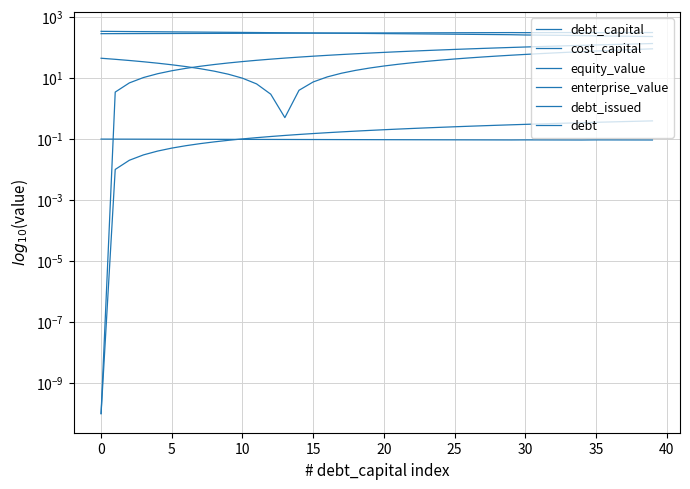

How many data points in debt_issued are above 34?

20